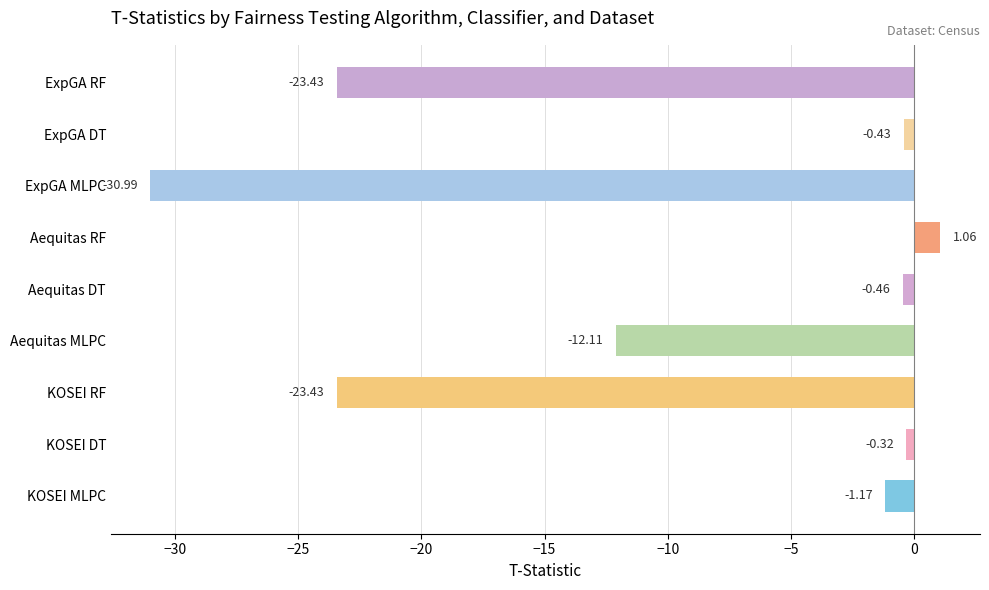

Where is the data nearest to the value -14?

Aequitas MLPC